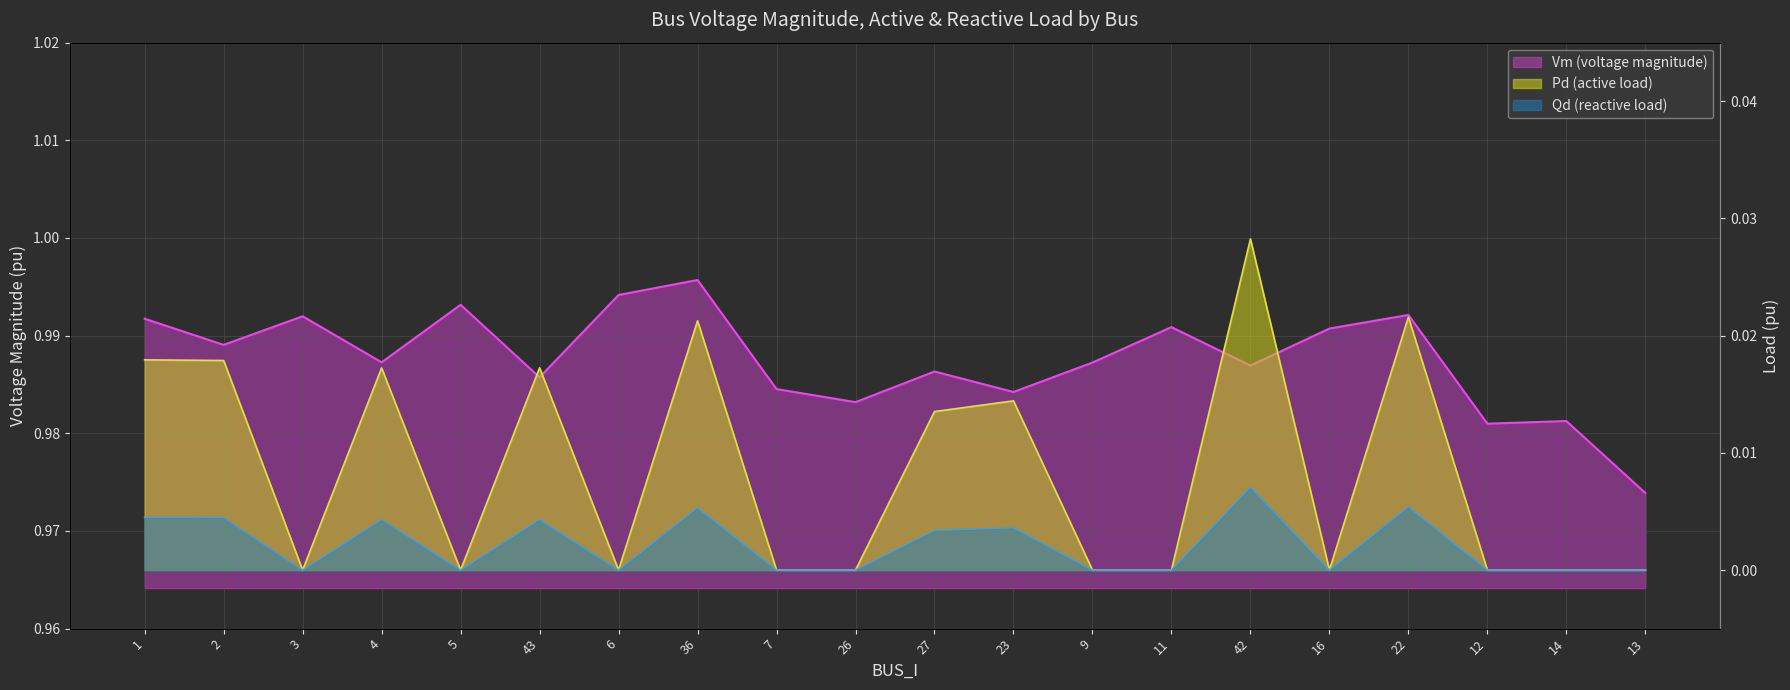

Reading left to right, extract all data points from this chart.

Vm: 1.0	1.0	1.0	1.0	1.0	1.0	1.0	1.0	1.0	1.0	1.0	1.0	1.0	1.0	1.0	1.0	1.0	1.0	1.0	1.0
Pd: 0.0	0.0	0.0	0.0	0.0	0.0	0.0	0.0	0.0	0.0	0.0	0.0	0.0	0.0	0.0	0.0	0.0	0.0	0.0	0.0
Qd: 0.0	0.0	0.0	0.0	0.0	0.0	0.0	0.0	0.0	0.0	0.0	0.0	0.0	0.0	0.0	0.0	0.0	0.0	0.0	0.0